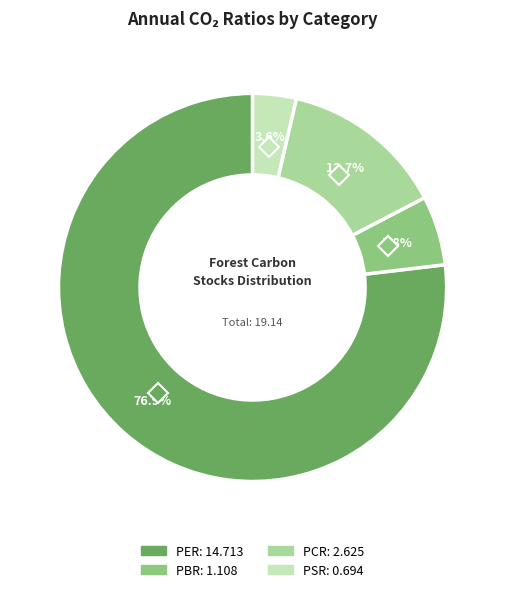

To the nearest percent, what is the difference between the PCR and PBR slice percentages?

8%